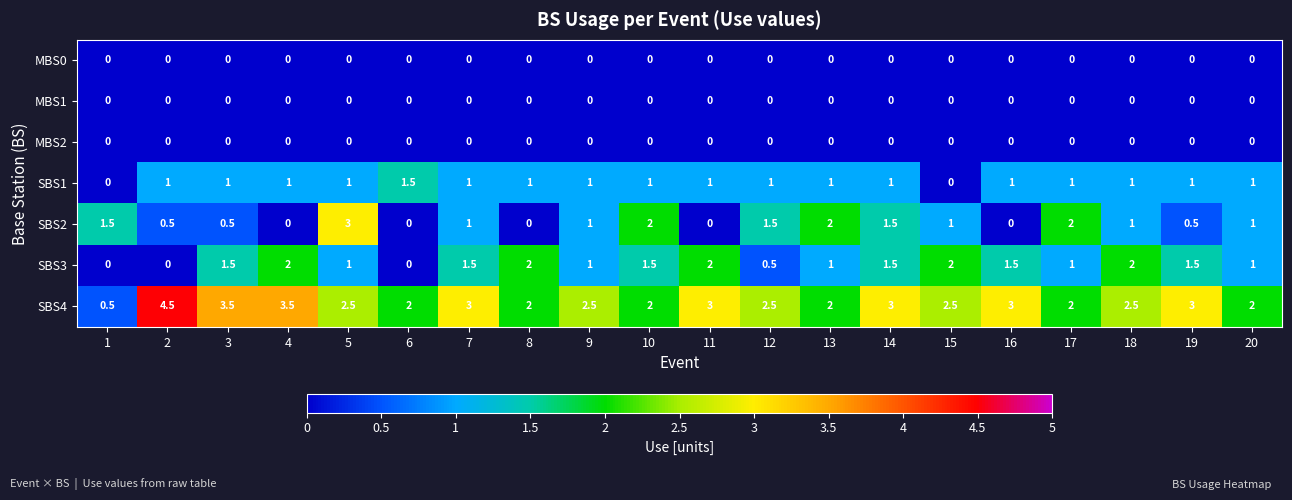

The value of SBS2 at 7 is 1.0. True or false?

True